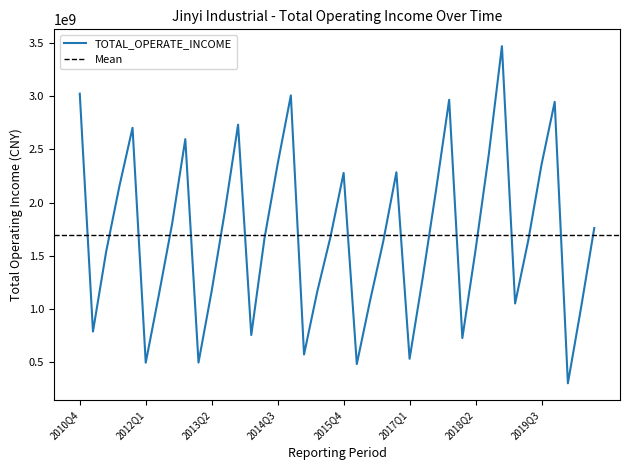

What is the change in value from 2013Q3 to 2014Q2?

-256953469.3